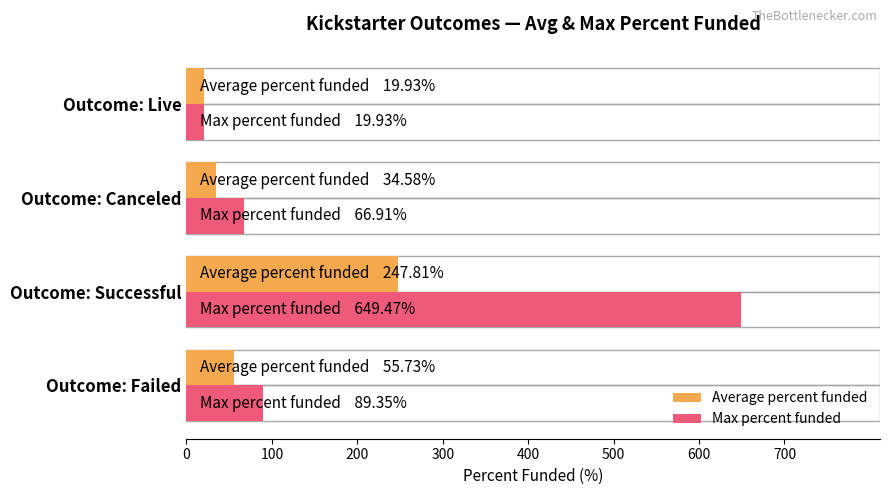

At how many categories does at least one series exceed 93?

1